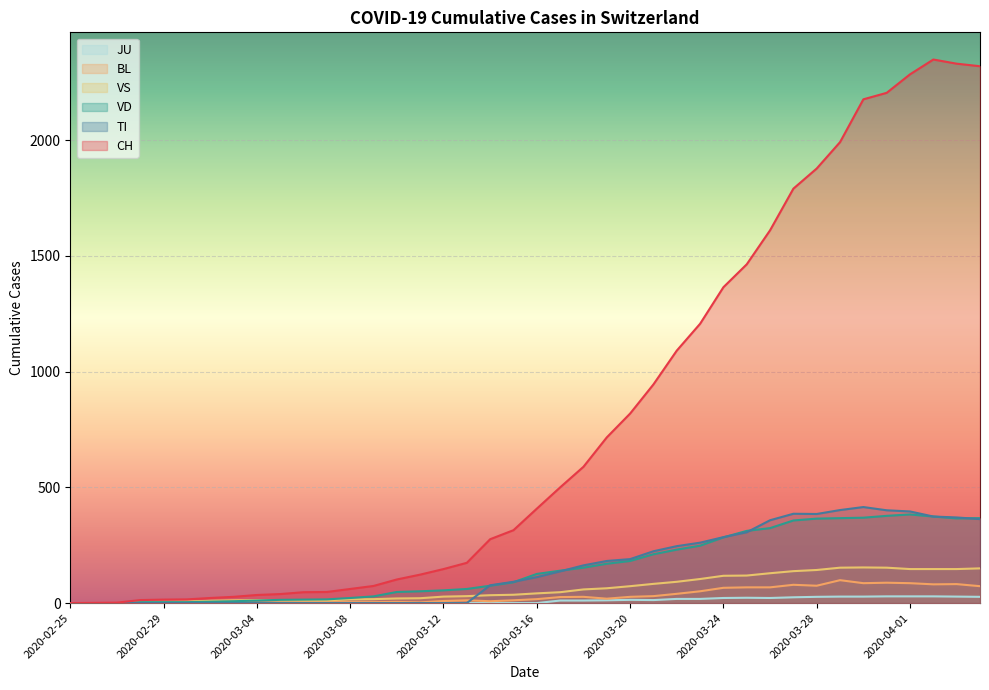

Which series ends up on top after the final intersection of VS and TI?

TI